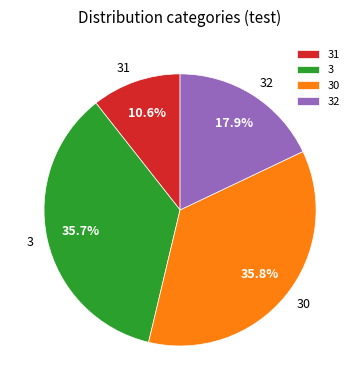

Is there a majority slice in this chart?

No